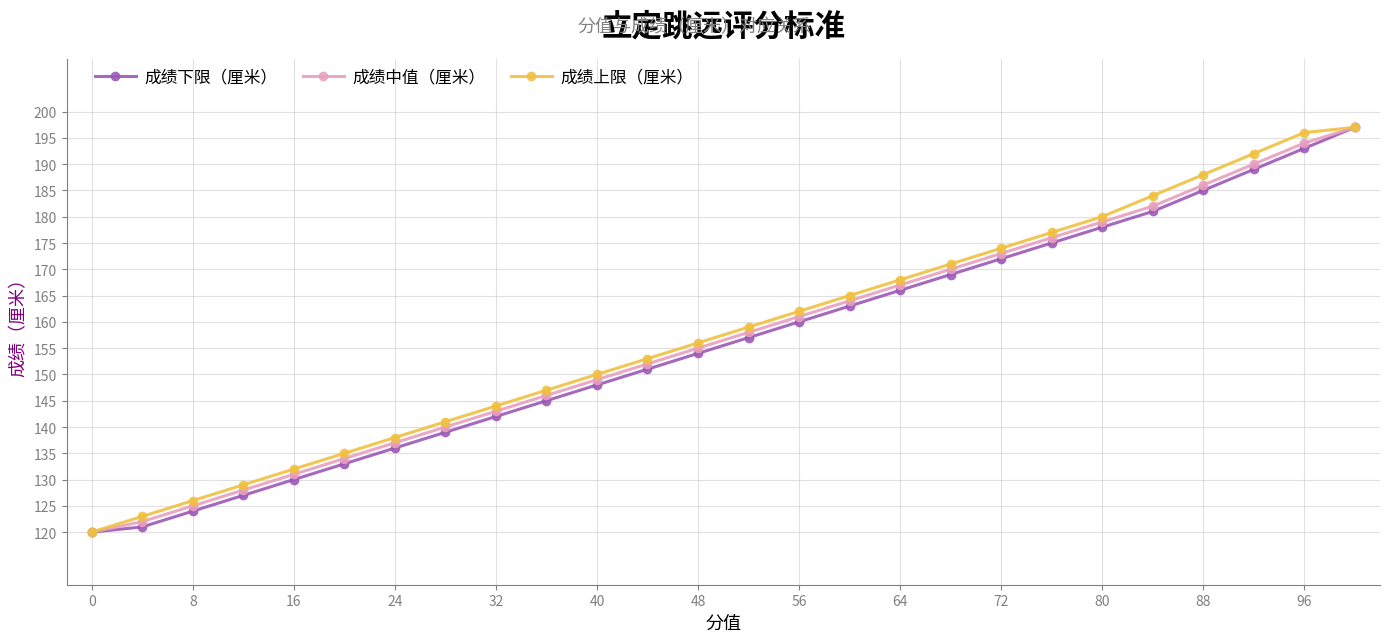

Does the chart display data point markers on the line(s)?

Yes